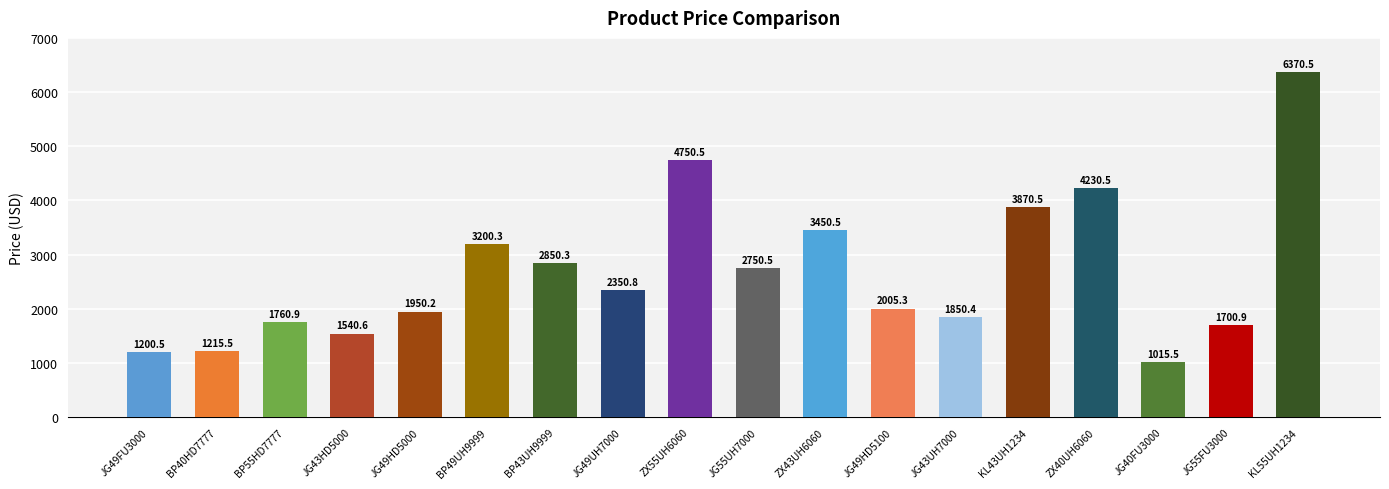

Does the chart contain stacked bars?

No